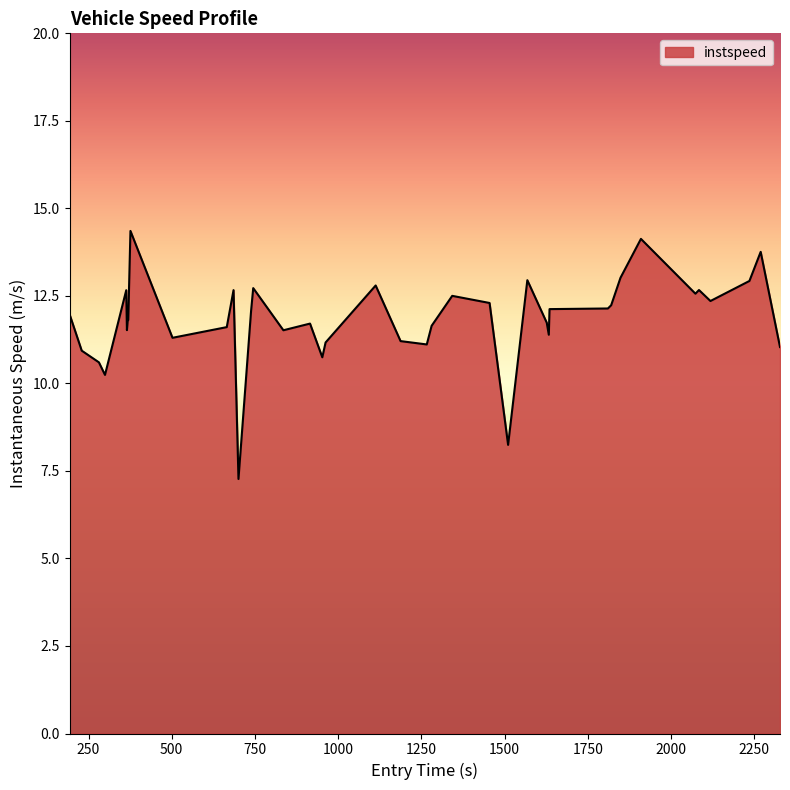

What is the smallest value displayed?

7.3